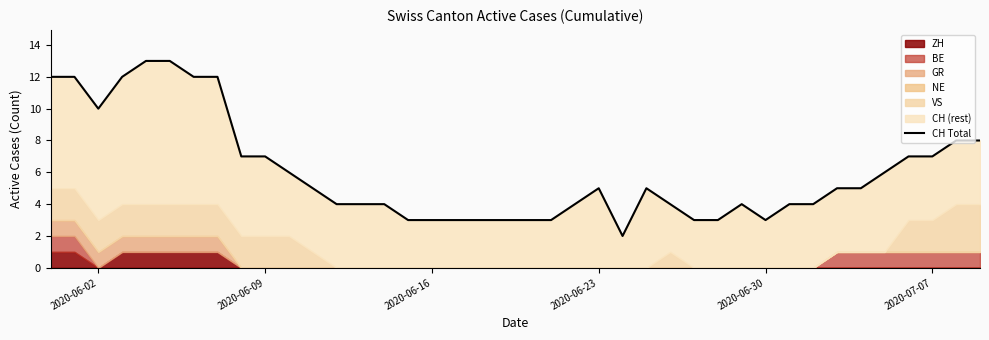

What is the smallest value displayed?

2